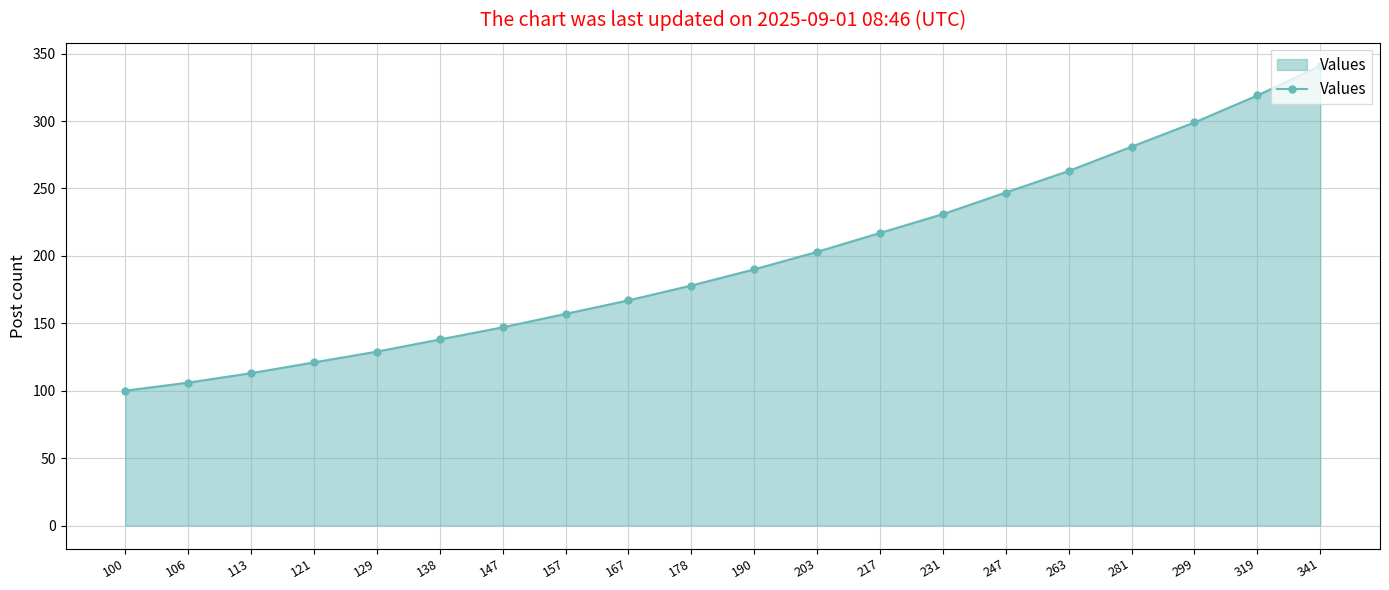

How many lines are shown in the chart?

1